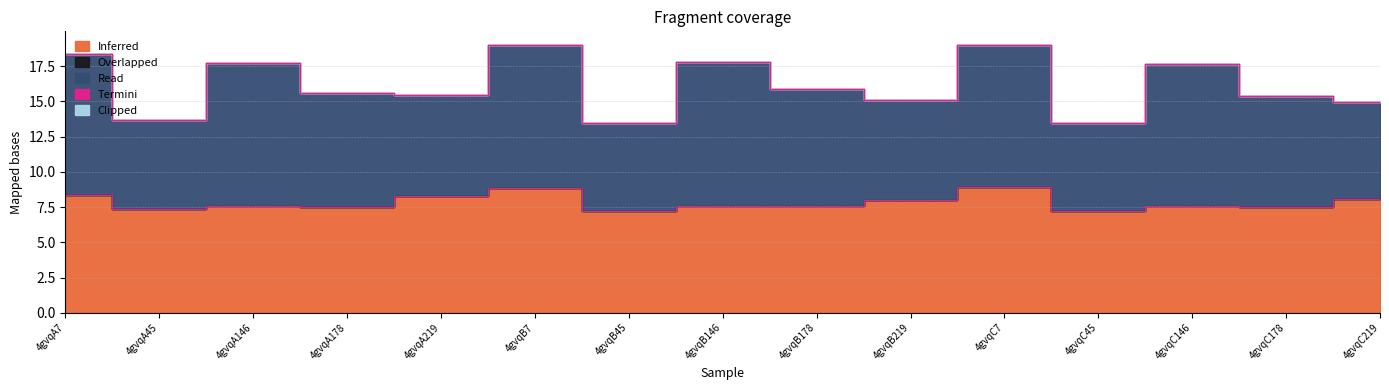

Does the chart have visible grid lines?

Yes